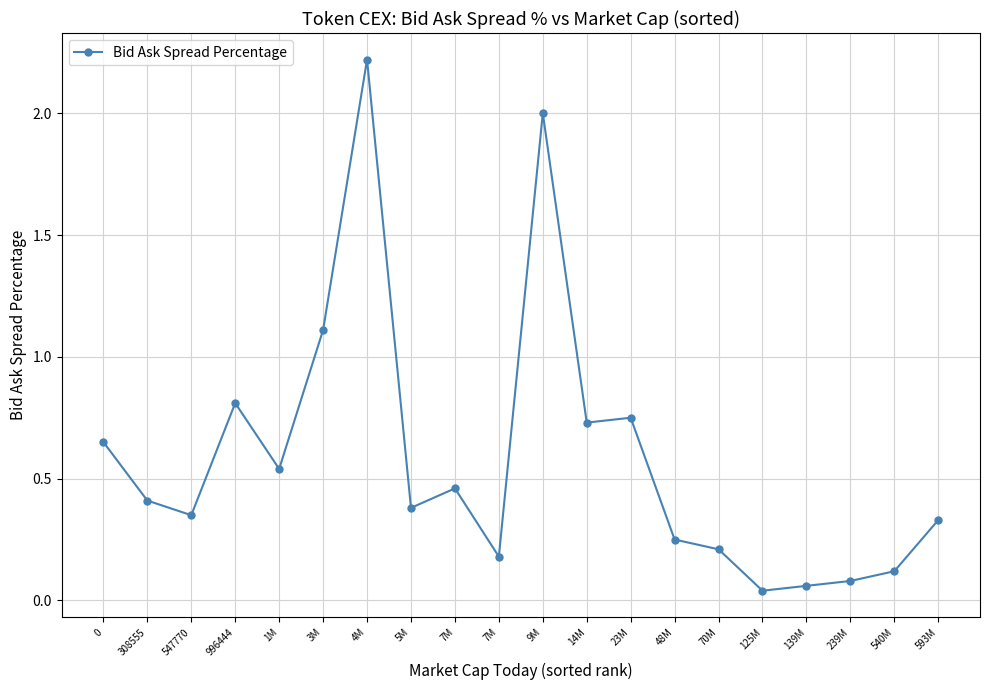

The chart shows a value of 0.4 at 5M. True or false?

True